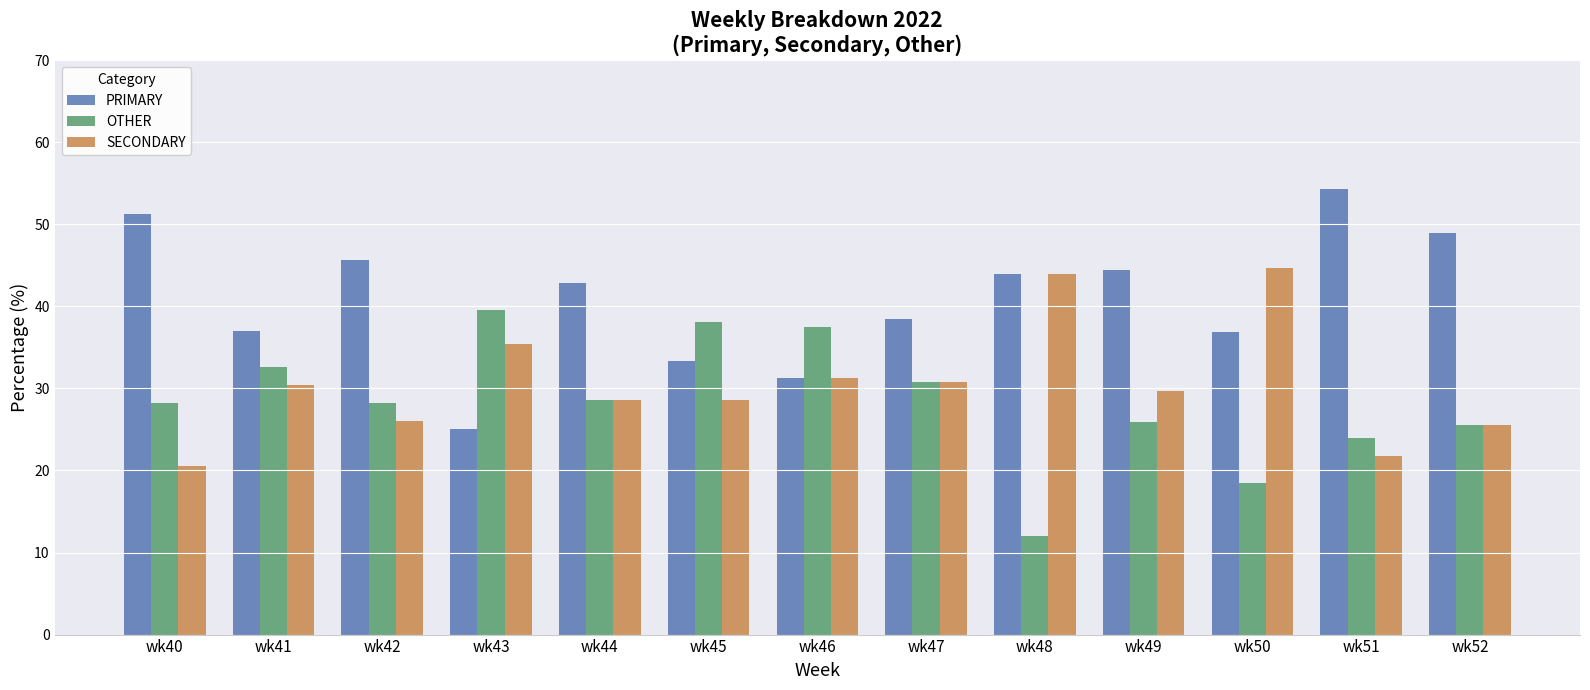

What is the sum of all SECONDARY values?

397.3